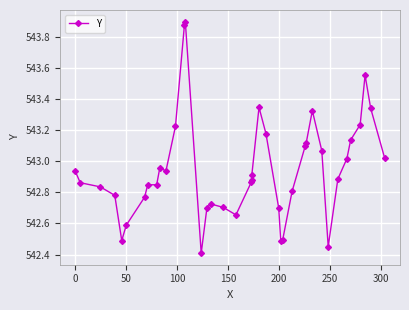

What is the difference between the maximum and minimum values?

1.5